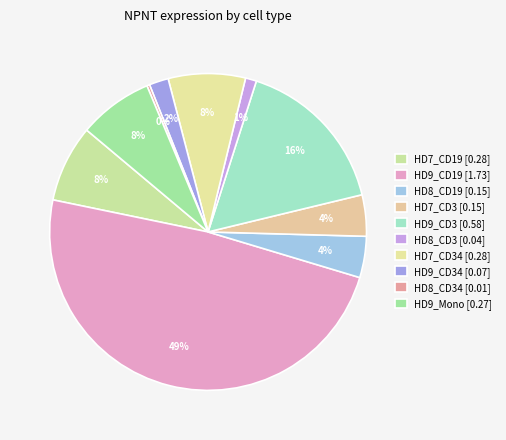

Count the number of slices in the pie.

10